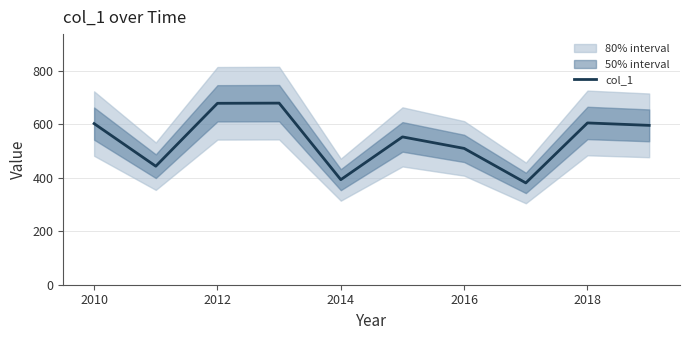

What is the maximum value for col_1?

678.5